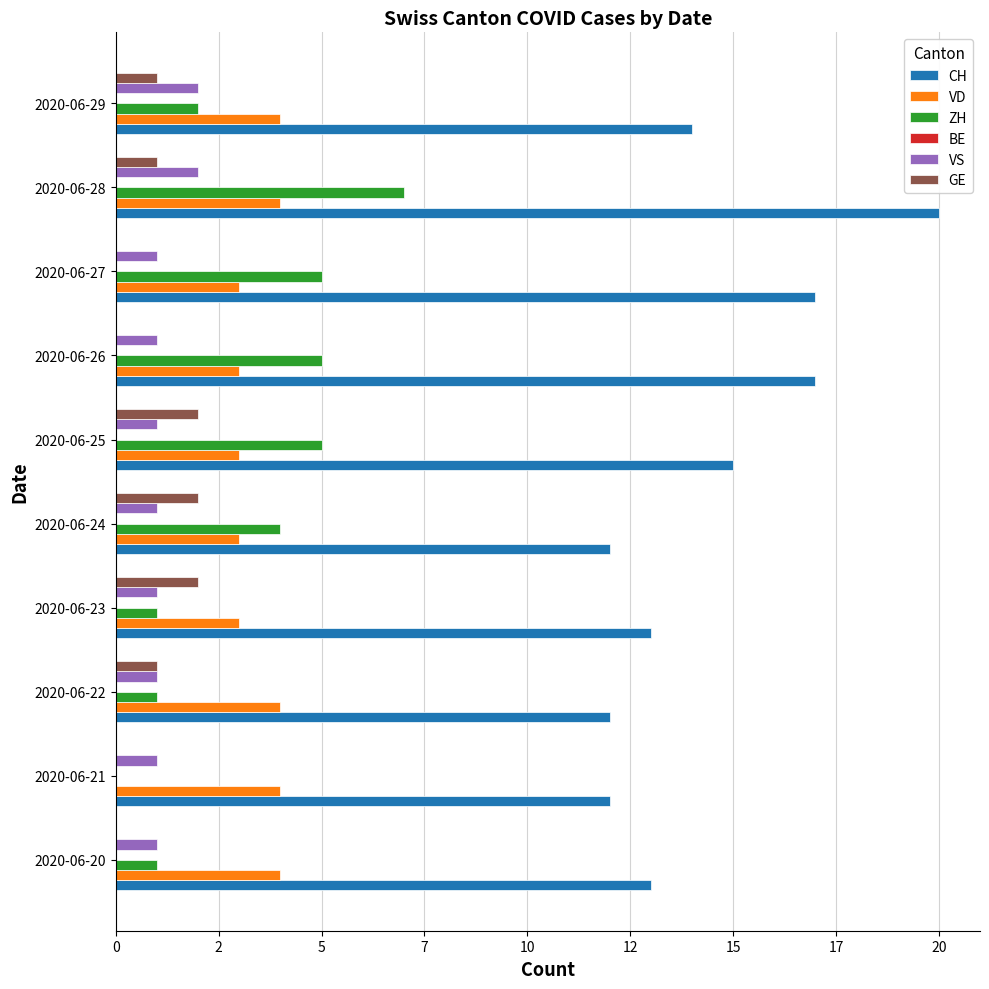

What is the difference between the second highest and second lowest values in the VD series?

1.0